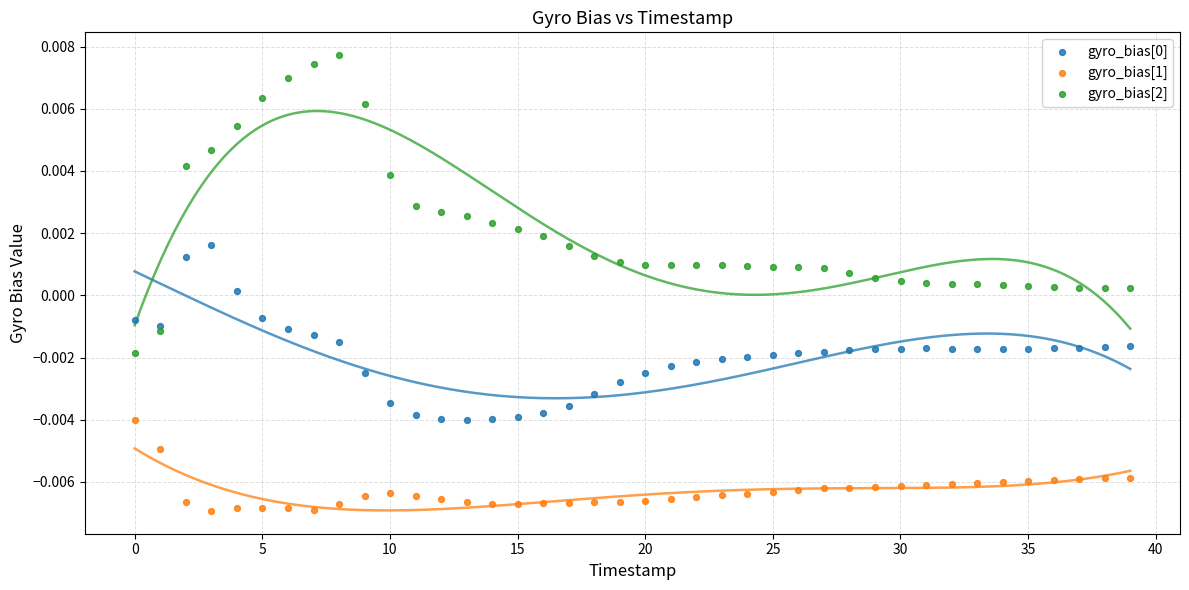

Which series contains the lowest Y value?

gyro_bias[1]